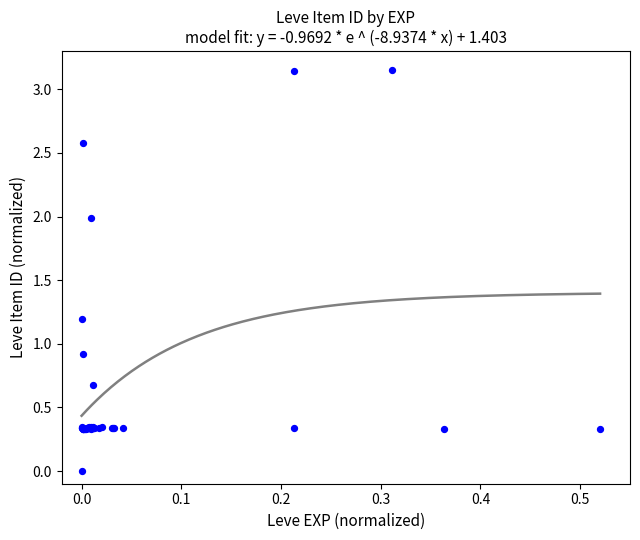

What Y value in the scatter plot is closest to 1?

0.9